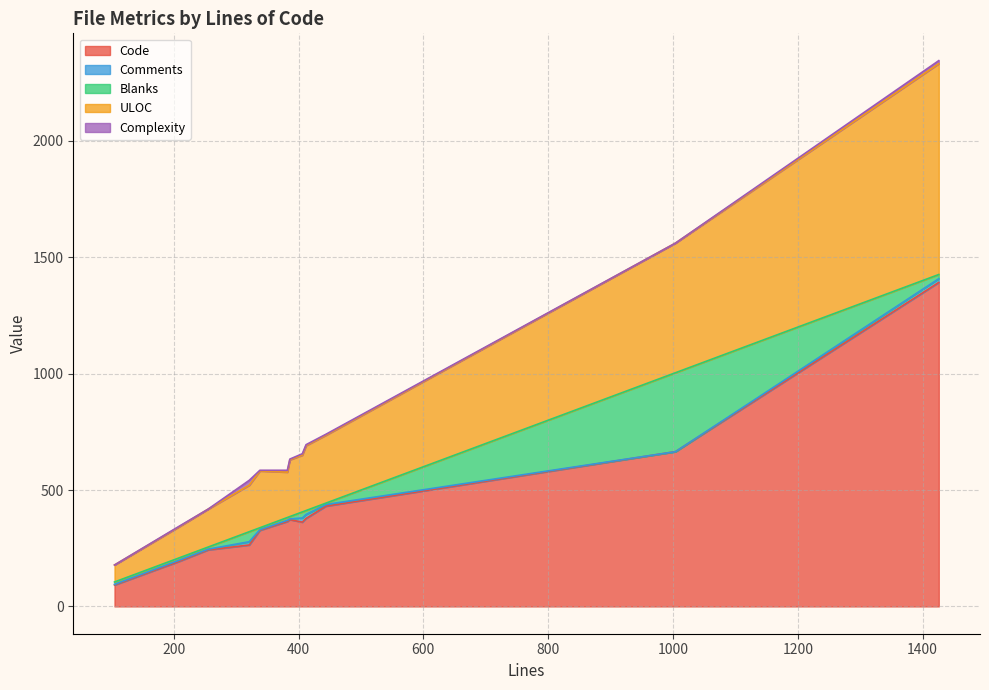

Reading left to right, list all the values displayed in this chart.

Code: 382=365	406=362	321=264	209=194	1426=1392	386=373	412=378	255=243	338=327	444=431	1004=665	105=92
Comments: 382=5	406=18	321=14	209=5	1426=16	386=3	412=17	255=3	338=3	444=7	1004=0	105=3
Blanks: 382=12	406=26	321=43	209=10	1426=18	386=10	412=17	255=9	338=8	444=6	1004=339	105=10
ULOC: 382=195	406=244	321=200	209=134	1426=906	386=244	412=279	255=163	338=244	444=292	1004=557	105=73
Complexity: 382=8	406=6	321=21	209=2	1426=13	386=3	412=4	255=0	338=3	444=4	1004=0	105=0